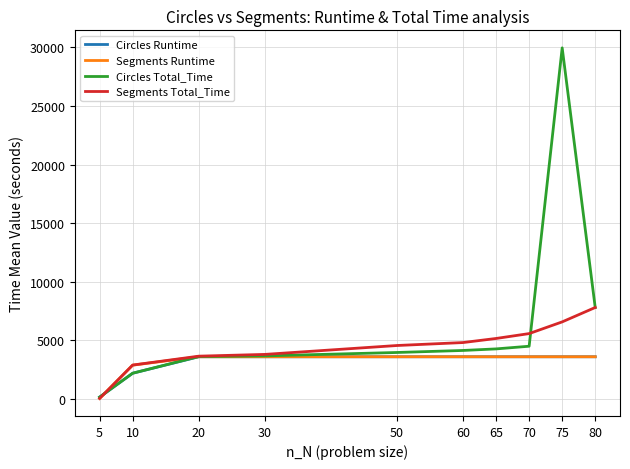

What is the highest value of the Circles Runtime series?

3600.0